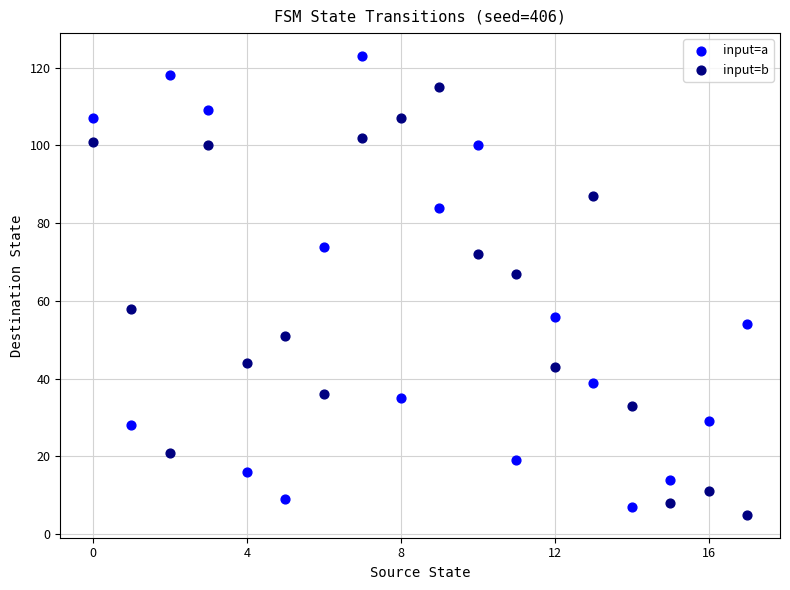

Across all data points, what is the range of Y values (max minus min)?

118